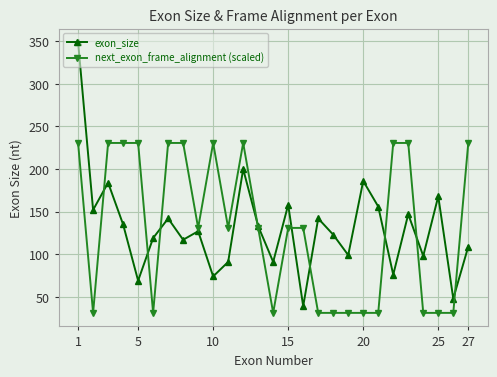

Does the chart have visible grid lines?

Yes